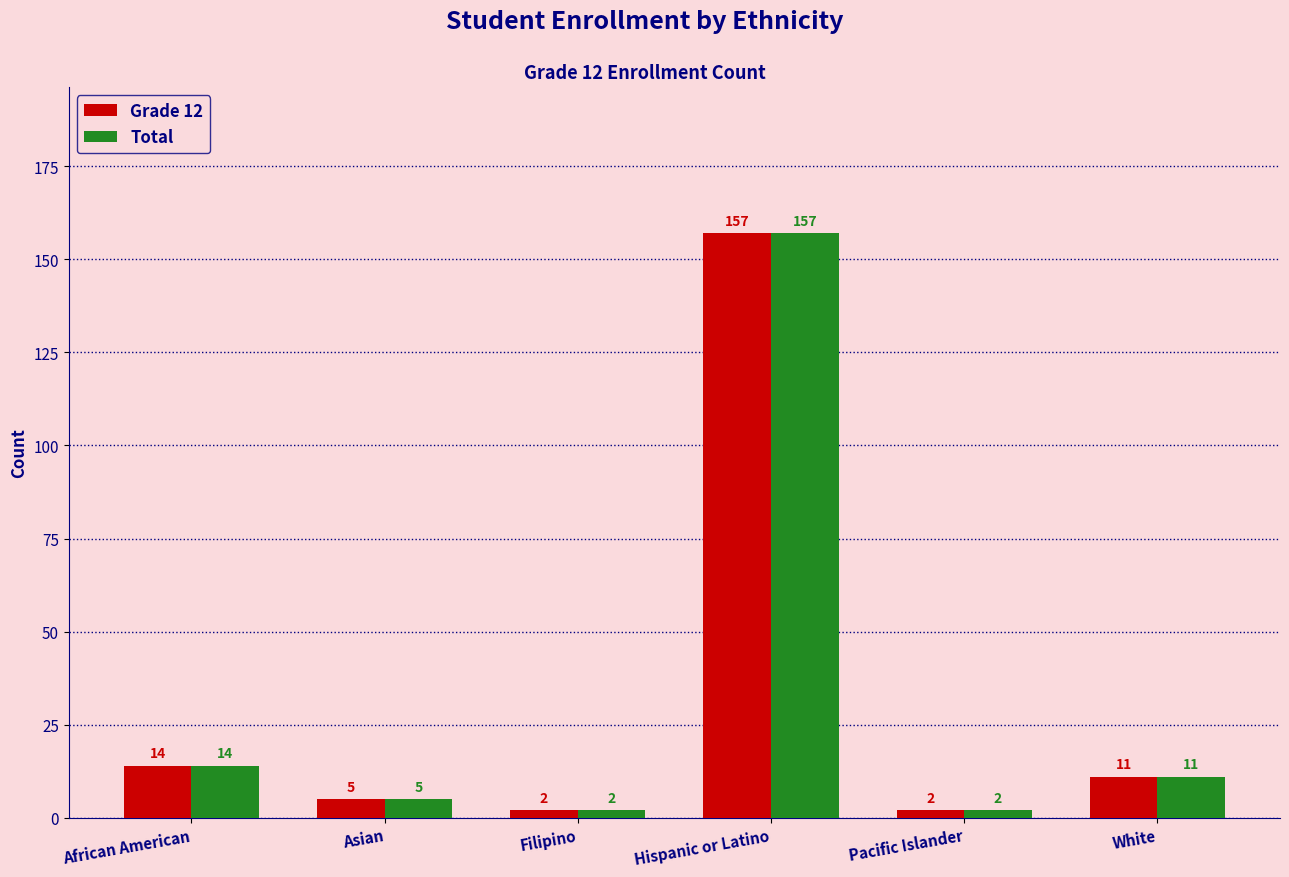

What is the smallest value displayed?

2